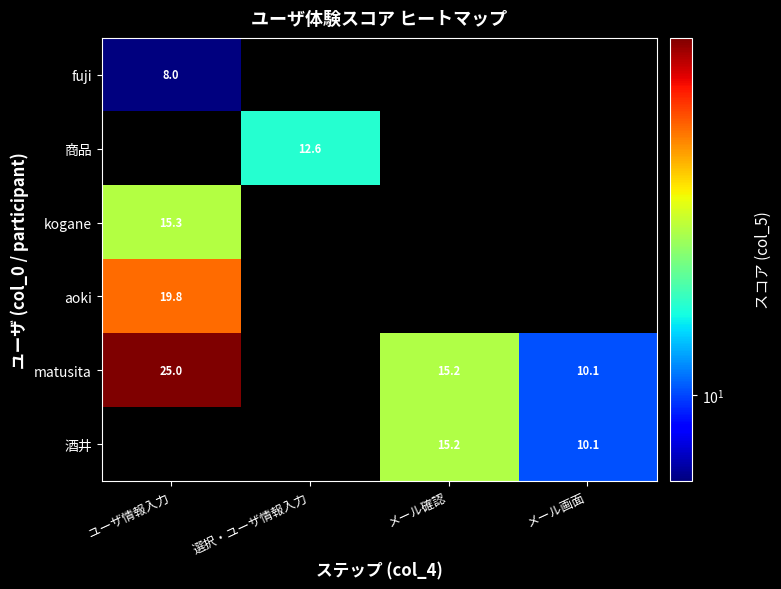

How many positive values does the 商品 series have?

1